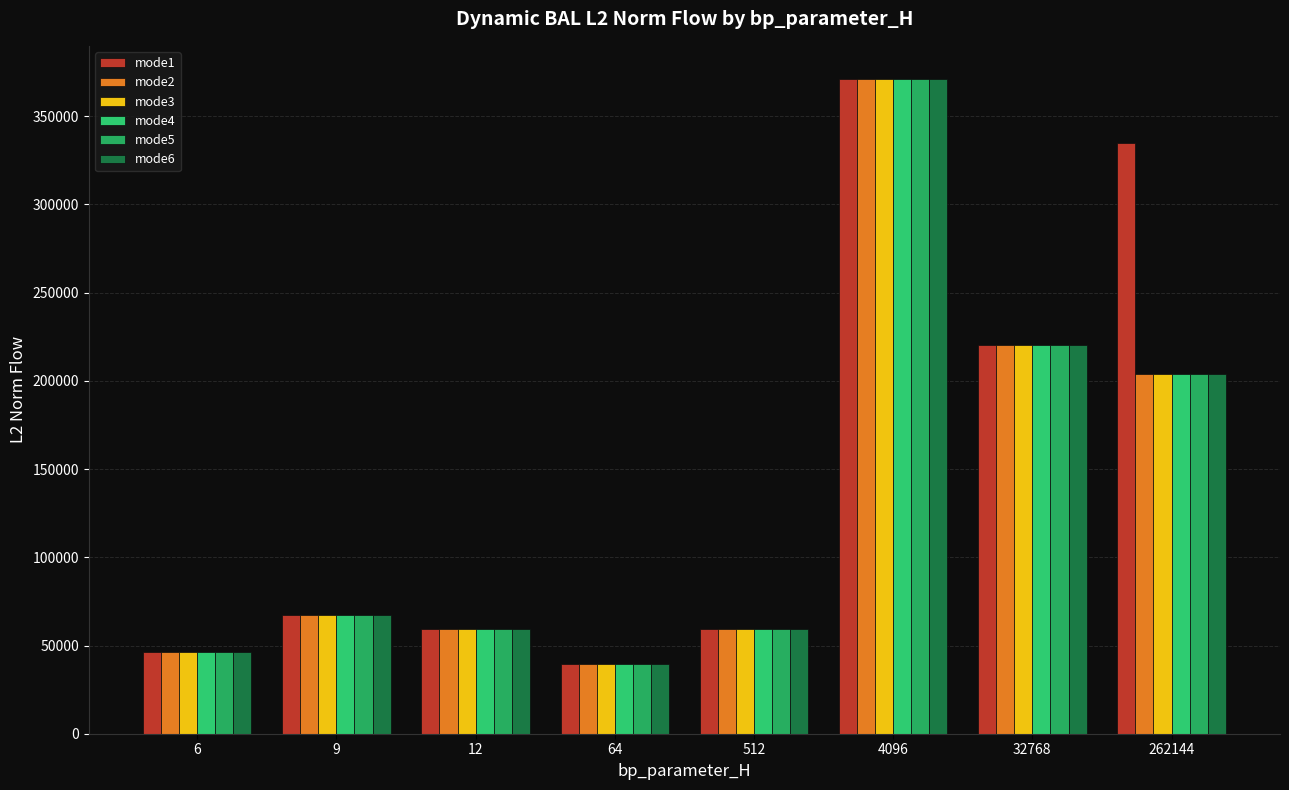

Where is mode6 nearest to the value 205525?

262144